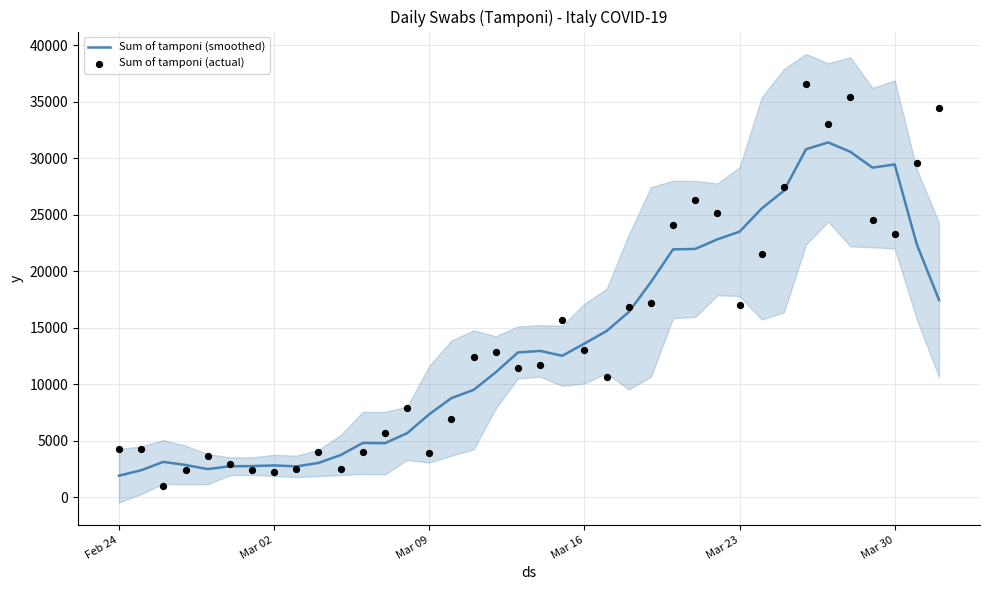

Which series reaches the minimum Y coordinate?

Sum of tamponi (actual)